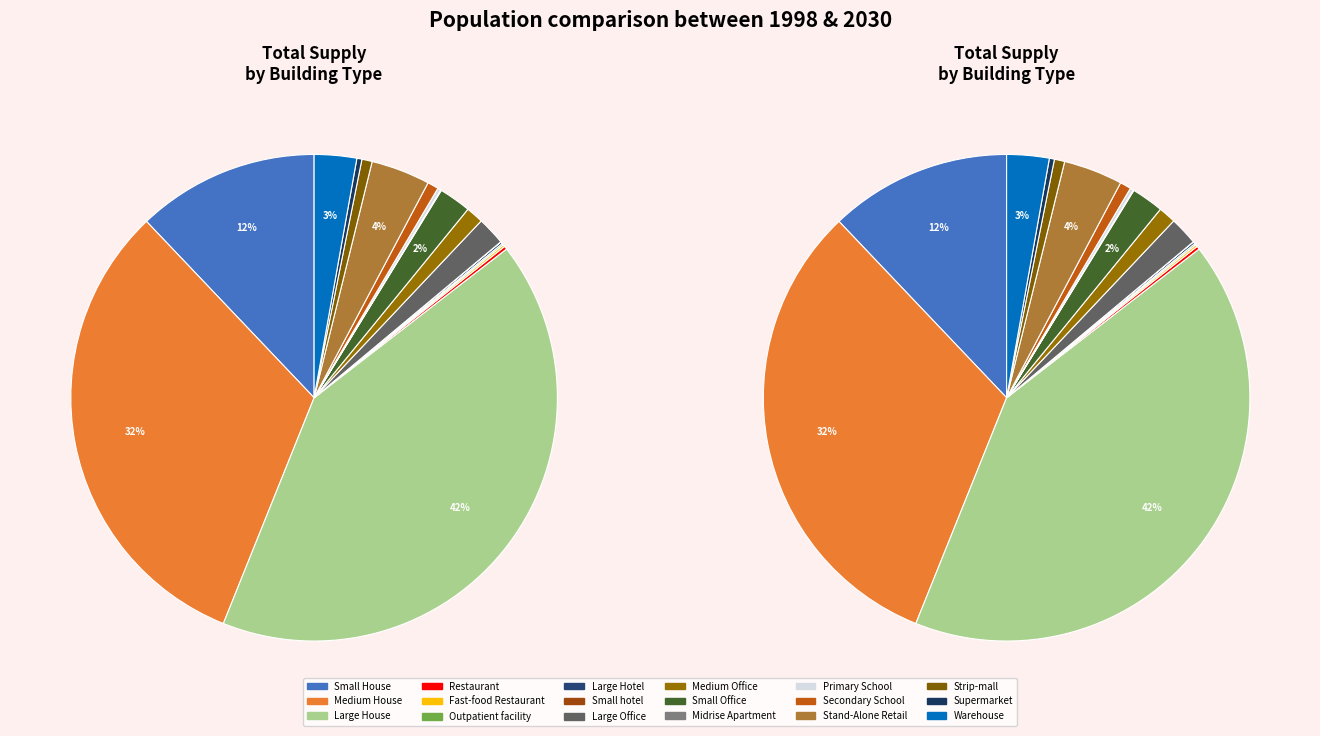

What is the total percentage of Secondary School and Stand-Alone Retail?

4.7%